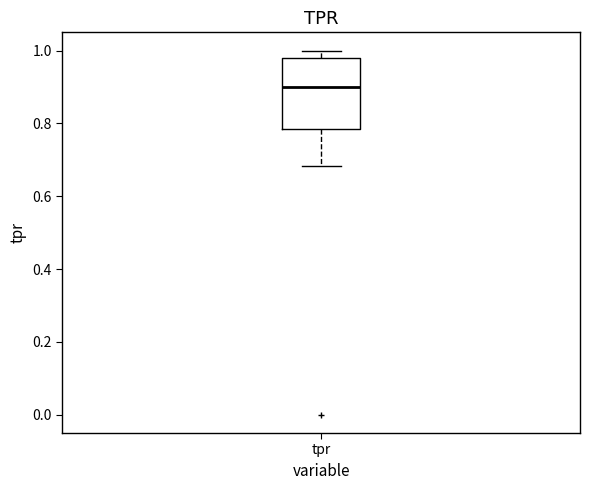

Transcribe this box plot: give where the median line is, the range the box spans, and where the two whiskers end, as read against the y-axis. The values are not printed on the chart, so give them approximately, as read against the axis.

median 0.90, box 0.78 to 0.98, whiskers 0.68 to 1.00